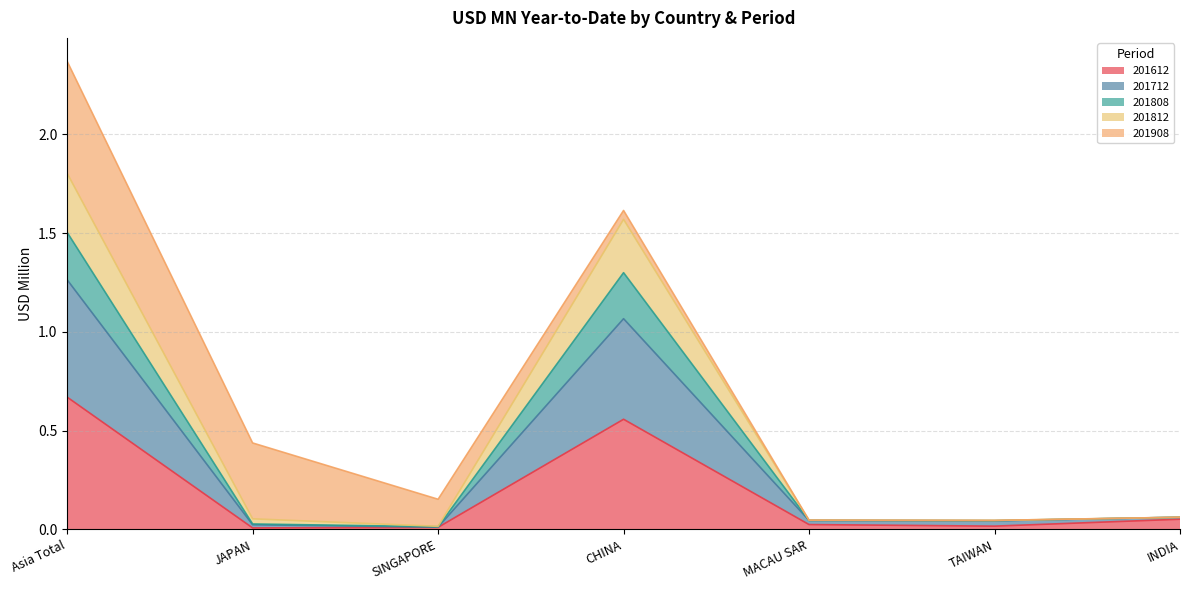

Which category has the lowest value across all series?

JAPAN